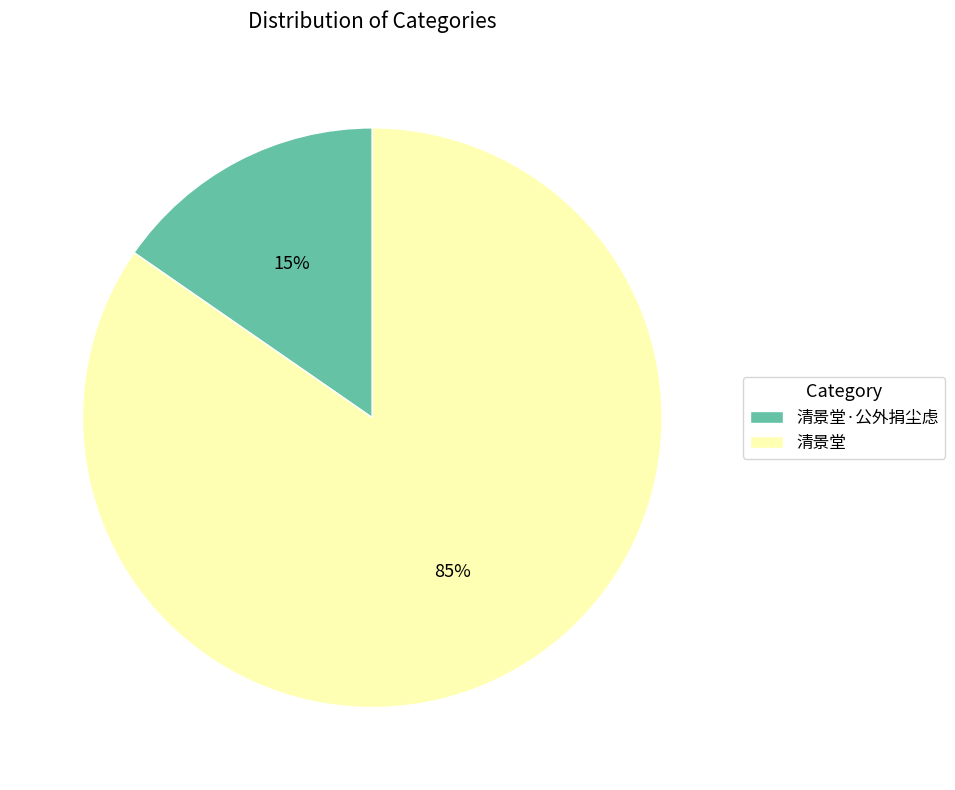

Which category has the biggest portion of the pie?

清景堂